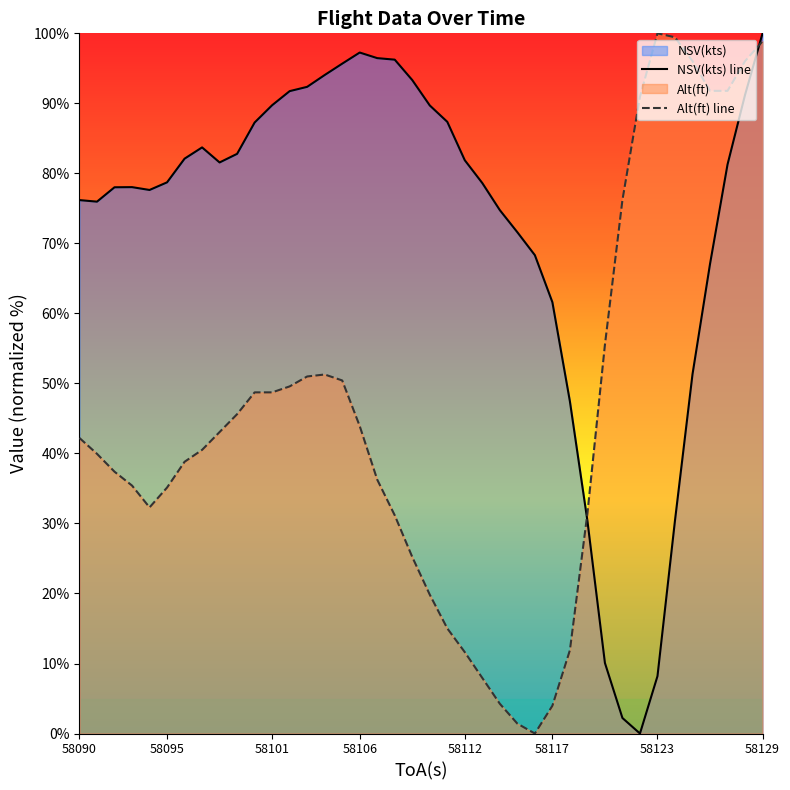

Where do Alt(ft) and NSV(kts) first cross each other?

58118 and 58119